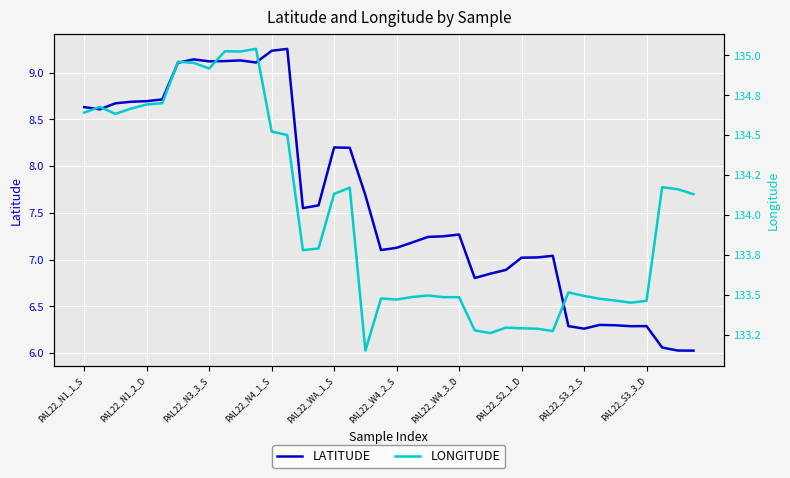

Reading left to right, what are all the values shown in this chart?

LATITUDE: 8.6	8.6	8.7	8.7	8.7	8.7	9.1	9.1	9.1	9.1	9.1	9.1	9.2	9.3	7.6	7.6	8.2	8.2	7.7	7.1	7.1	7.2	7.2	7.2	7.3	6.8	6.8	6.9	7.0	7.0	7.0	6.3	6.3	6.3	6.3	6.3	6.3	6.1	6.0	6.0
LONGITUDE: 134.6	134.7	134.6	134.7	134.7	134.7	135.0	135.0	134.9	135.0	135.0	135.0	134.5	134.5	133.8	133.8	134.1	134.2	133.2	133.5	133.5	133.5	133.5	133.5	133.5	133.3	133.3	133.3	133.3	133.3	133.3	133.5	133.5	133.5	133.5	133.5	133.5	134.2	134.2	134.1